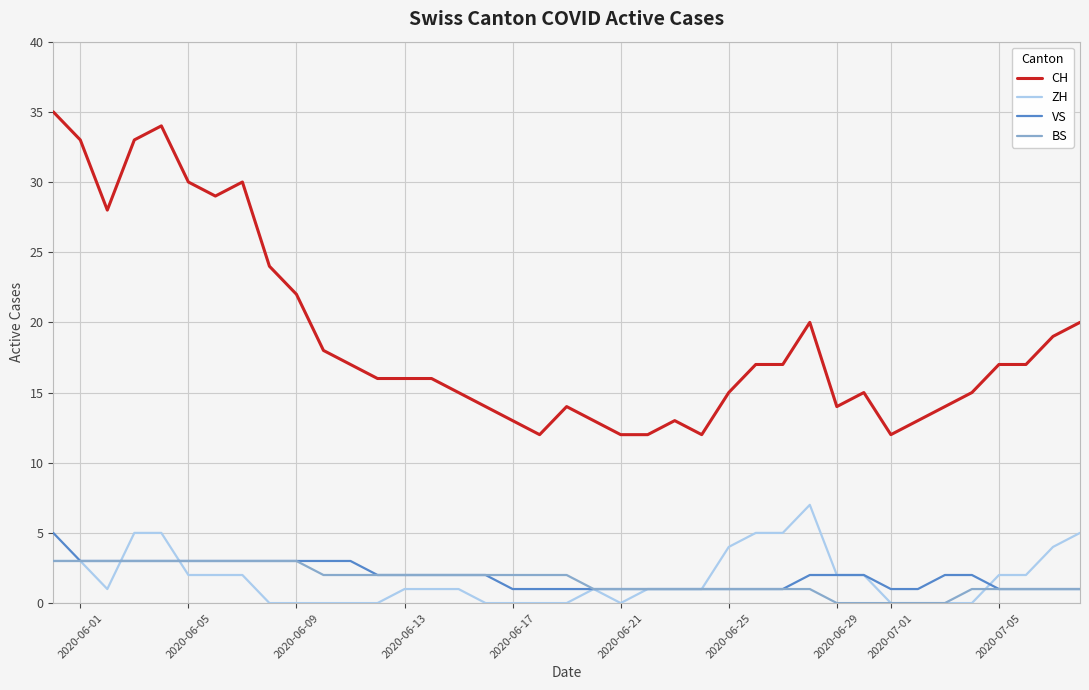

What is the highest value of the CH series?

35